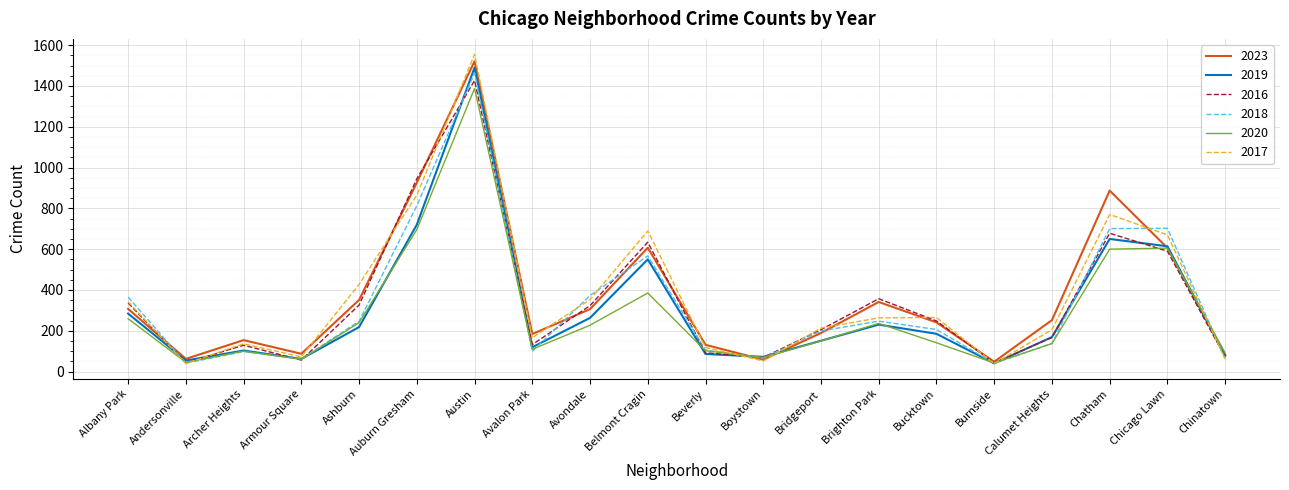

Is the value of 2023 at Austin greater than the value of 2016 at Calumet Heights?

Yes